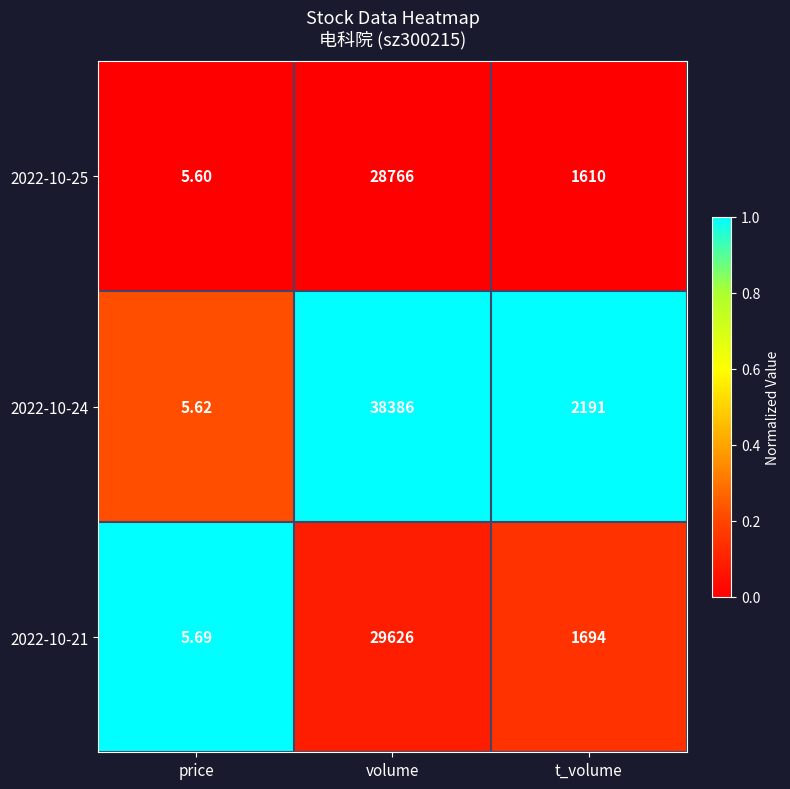

Rank the categories by 2022-10-21 value from lowest to highest.

price, t_volume, volume